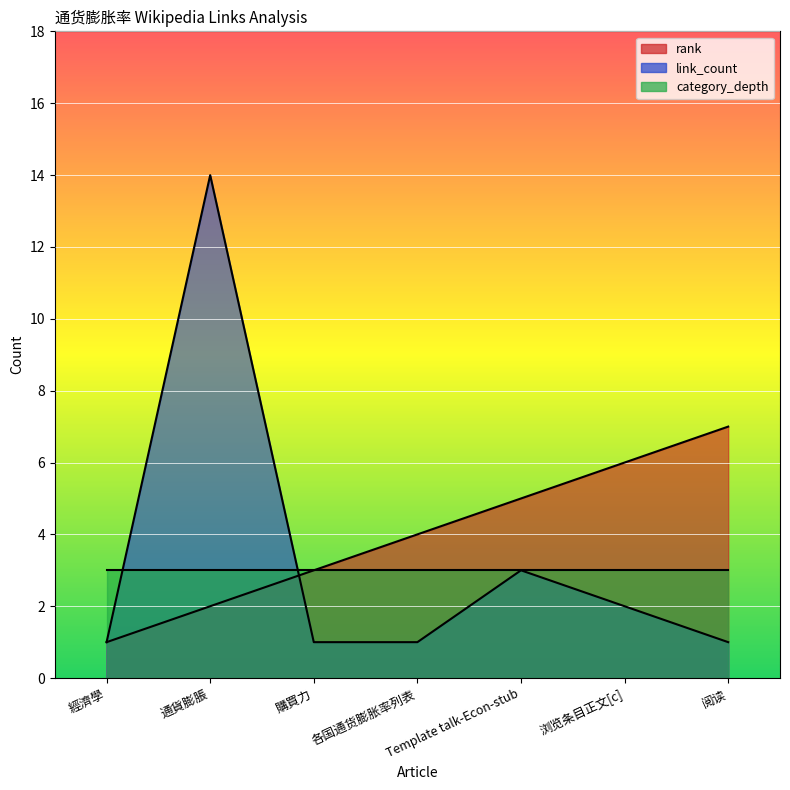

What is the maximum value for link_count?

14